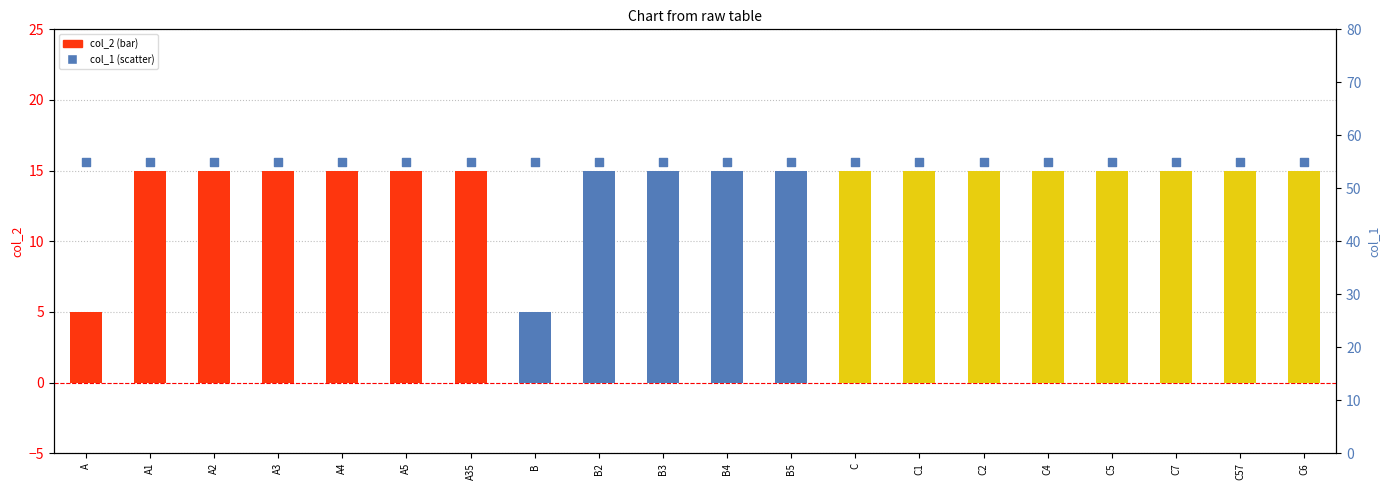

What is the total value across all series at B4?

70